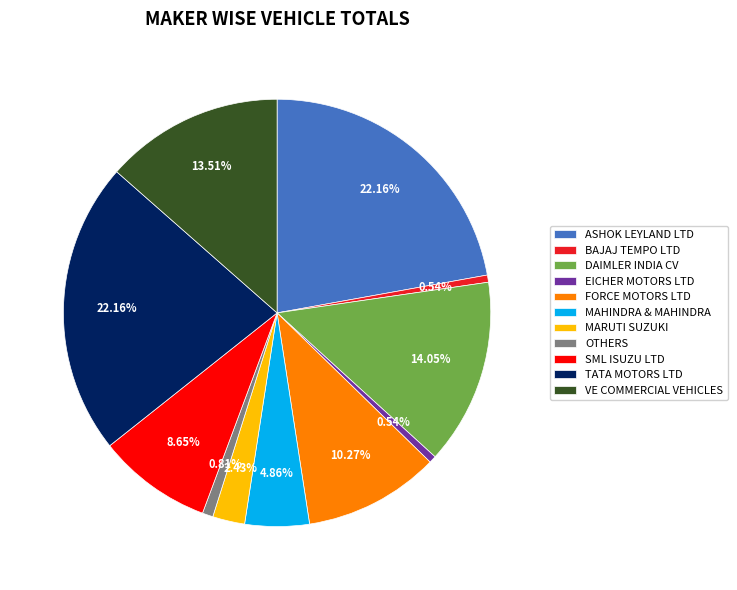

Count the number of slices in the pie.

11